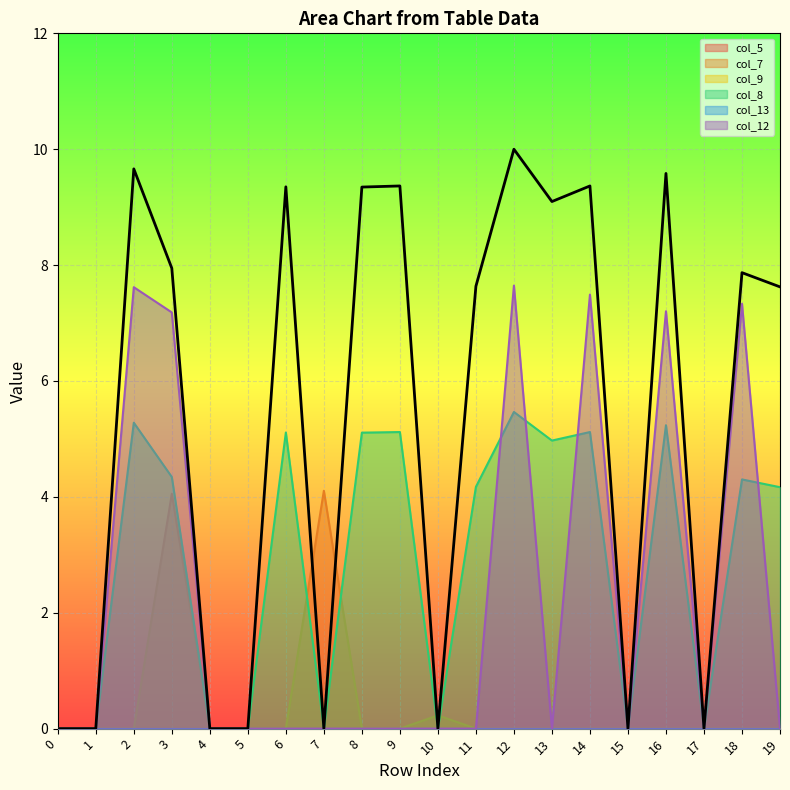

Which series has the largest range (max minus min)?

col_12